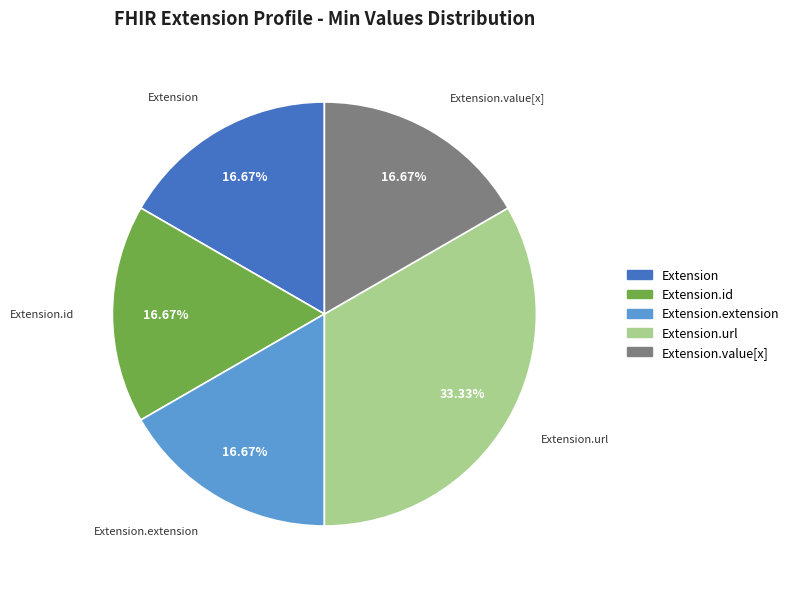

Is there any slice that represents more than half of the pie?

No